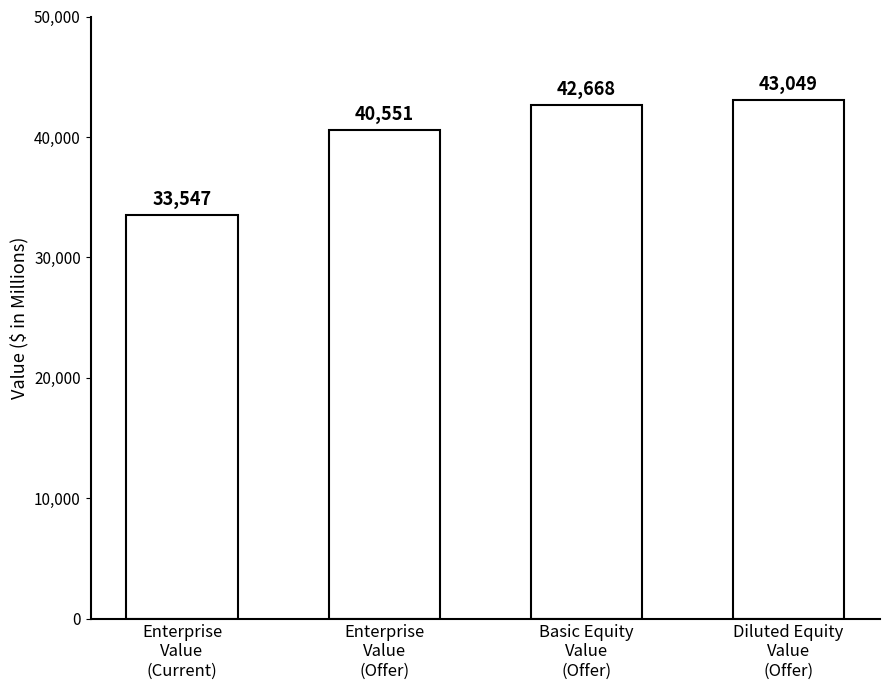

What is the maximum value shown in the chart?

43048.9